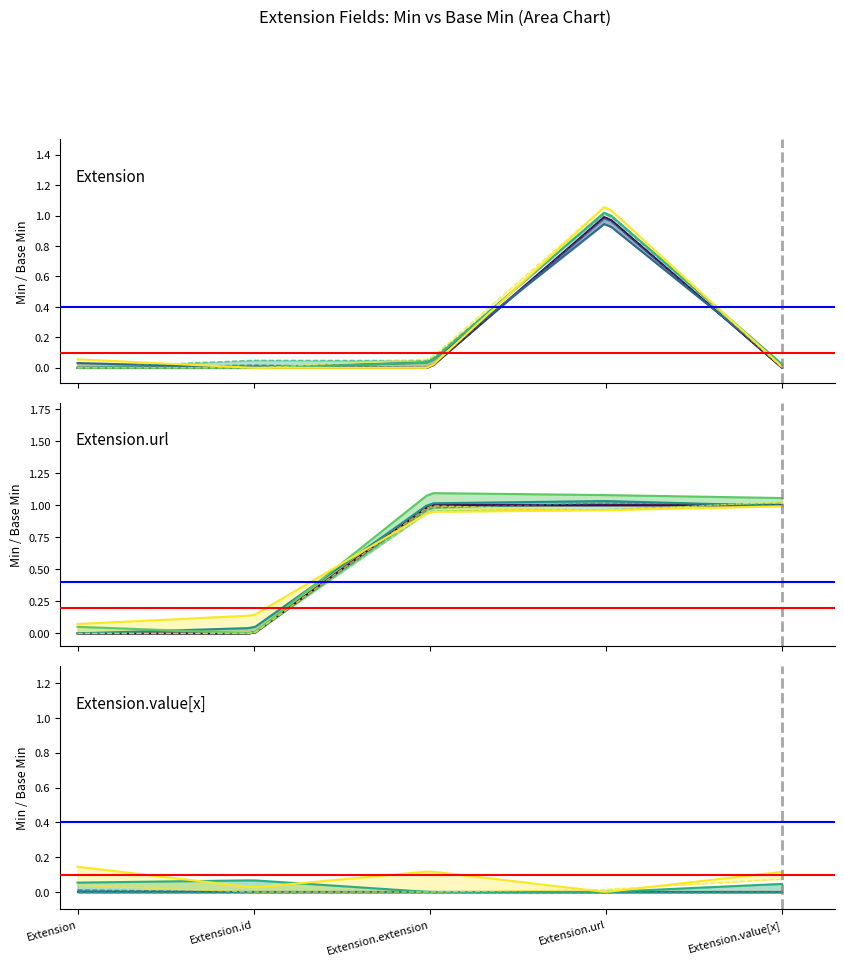

Does the chart have visible grid lines?

No